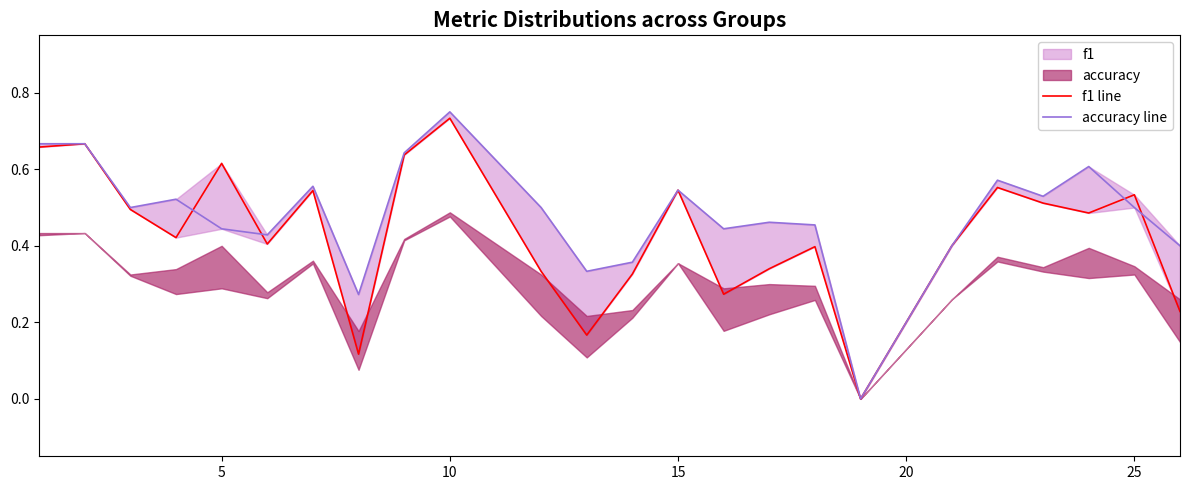

What is the sum of all f1 line values?

10.4